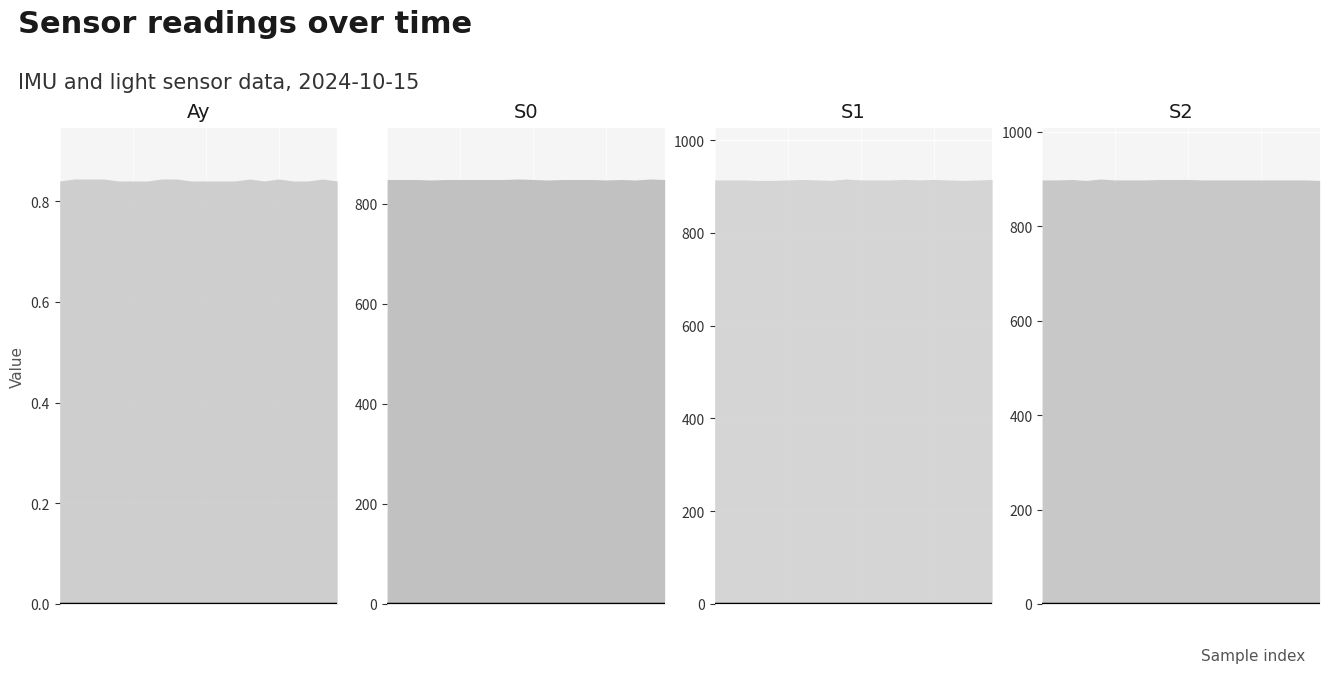

Which series has the widest spread of values?

S1